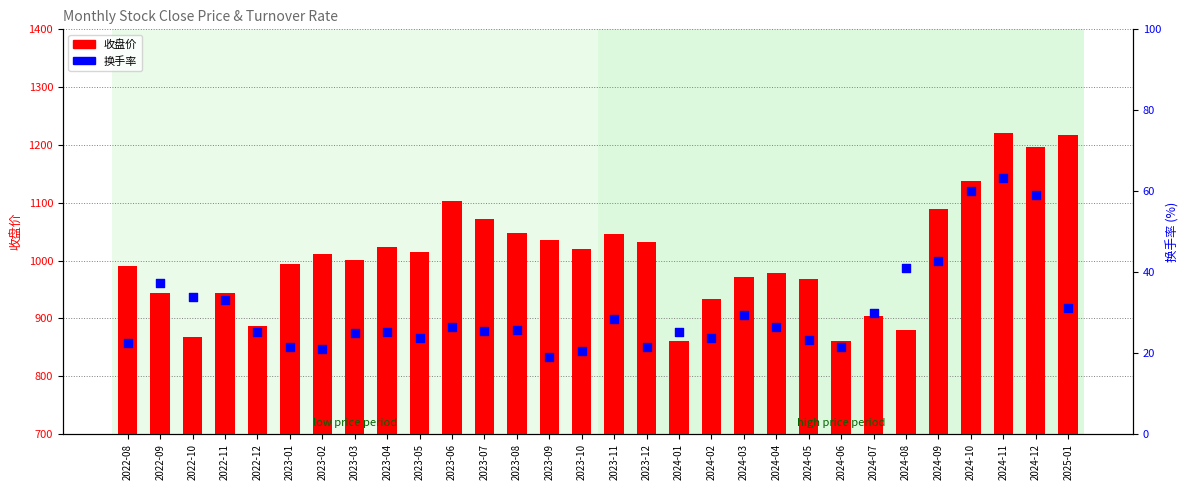

What are all the series names shown in the legend?

收盘价, 换手率